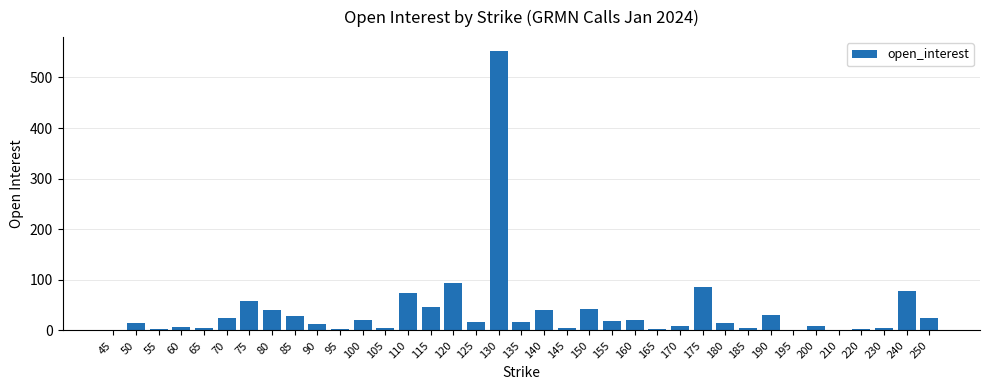

What is the sum of all values?

1409